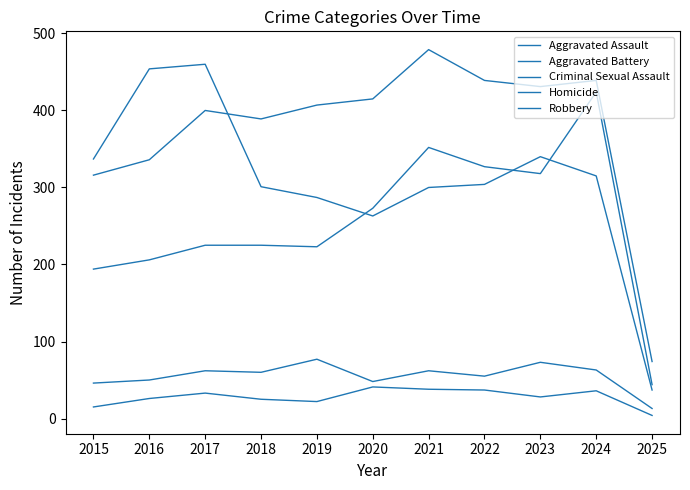

How many lines are shown in the chart?

5